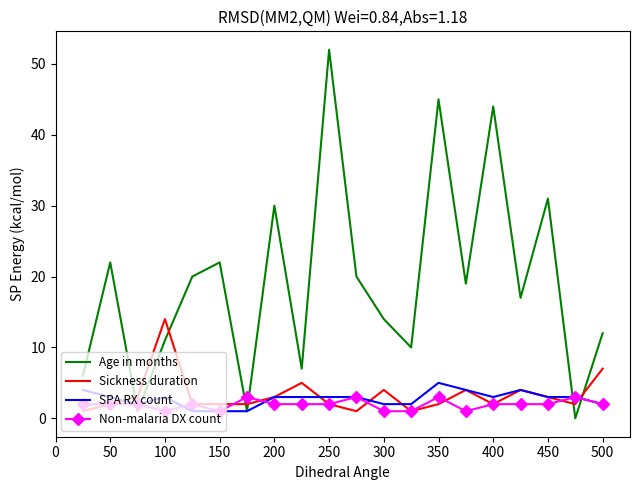

True or false: Age in months and Sickness duration intersect in this chart.

True